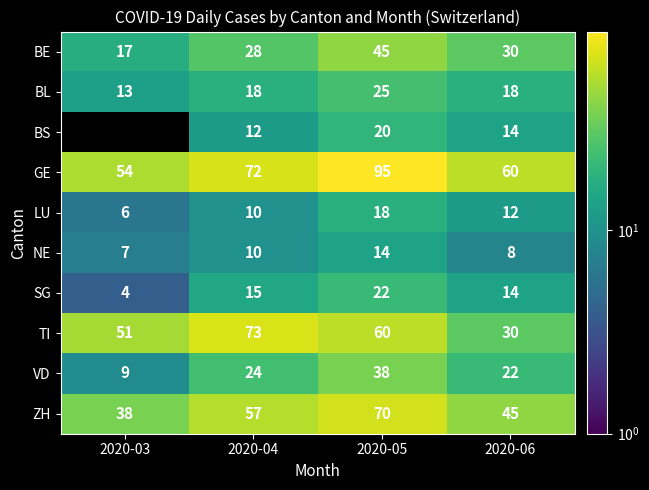

Rank the categories by NE value from highest to lowest.

2020-05, 2020-04, 2020-06, 2020-03